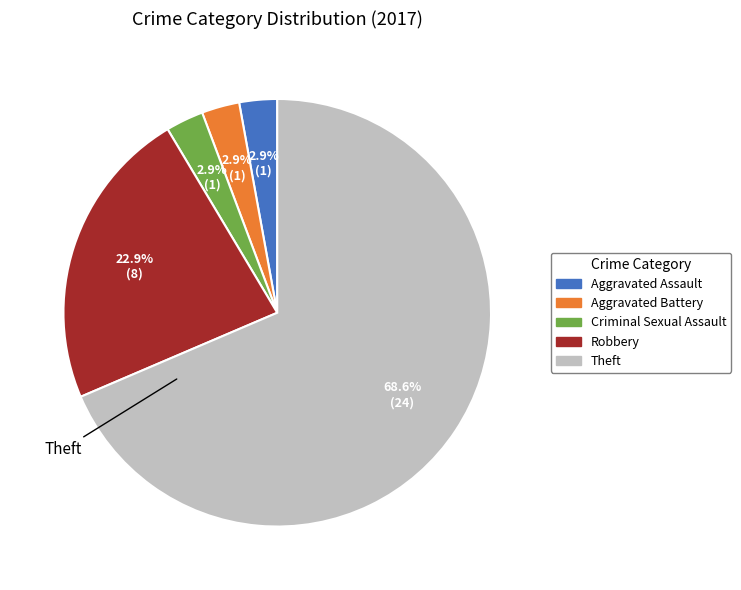

Is there a majority slice in this chart?

Yes